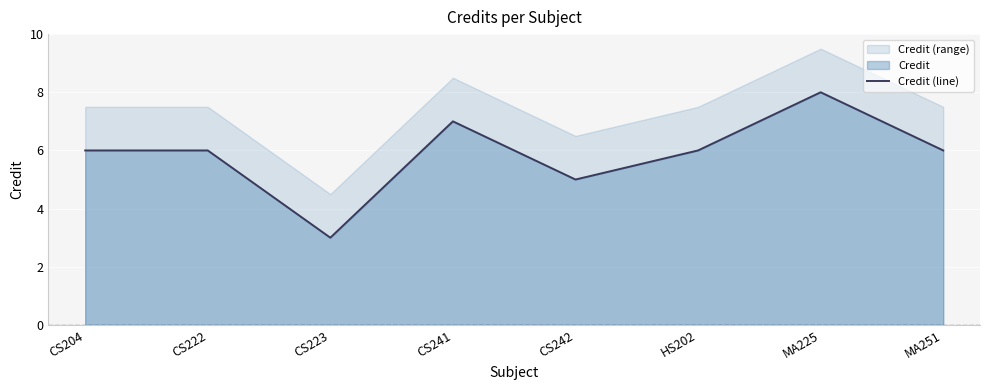

True or false: the data shows 3 at CS223.

True